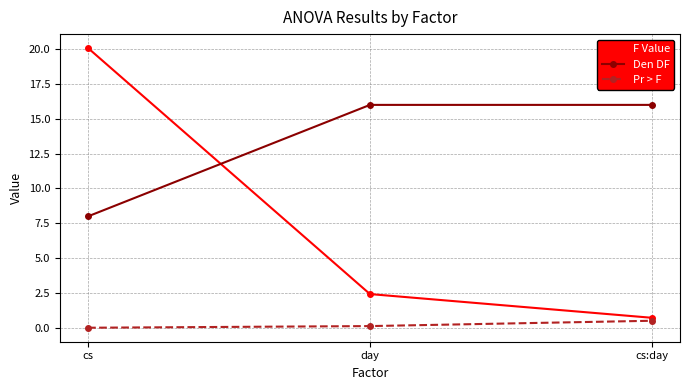

At which category is the sum across all series the highest?

cs